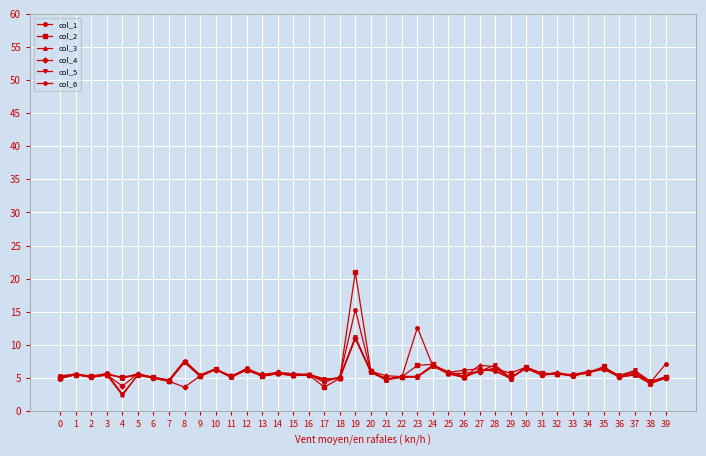

Which series has the largest range (max minus min)?

col_2